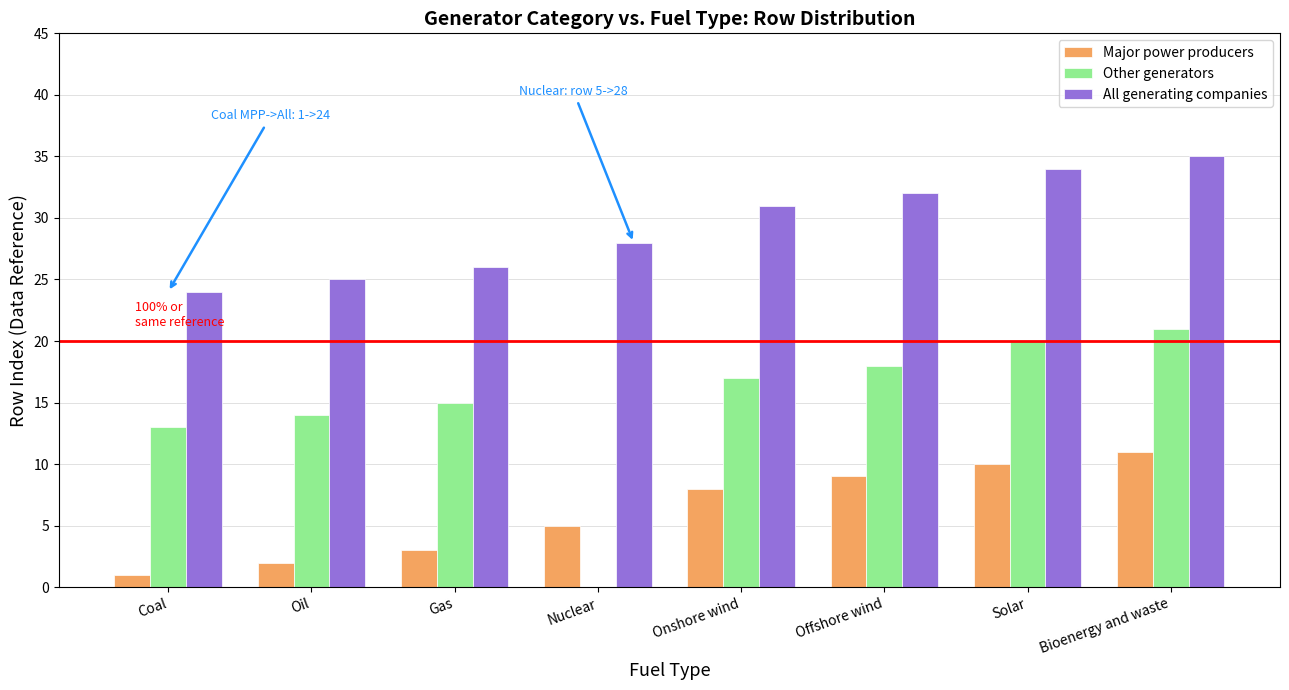

Count the Major power producers values in the range 3 to 10.

5